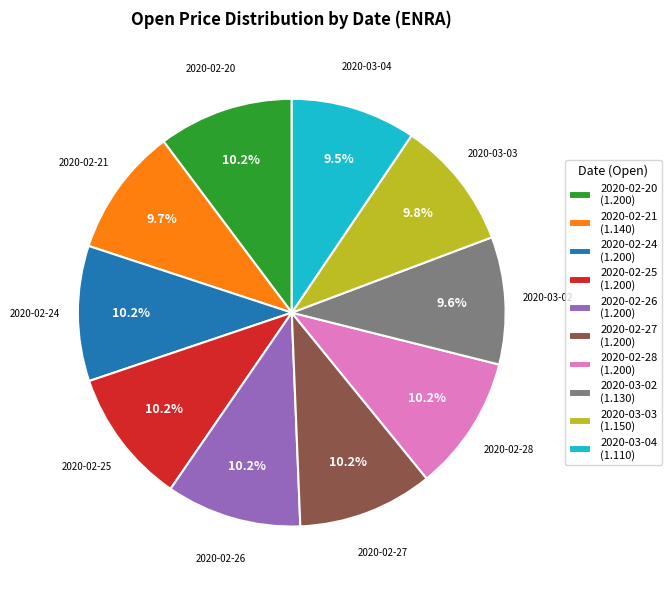

Does 2020-03-04 account for over 50% of the chart?

No